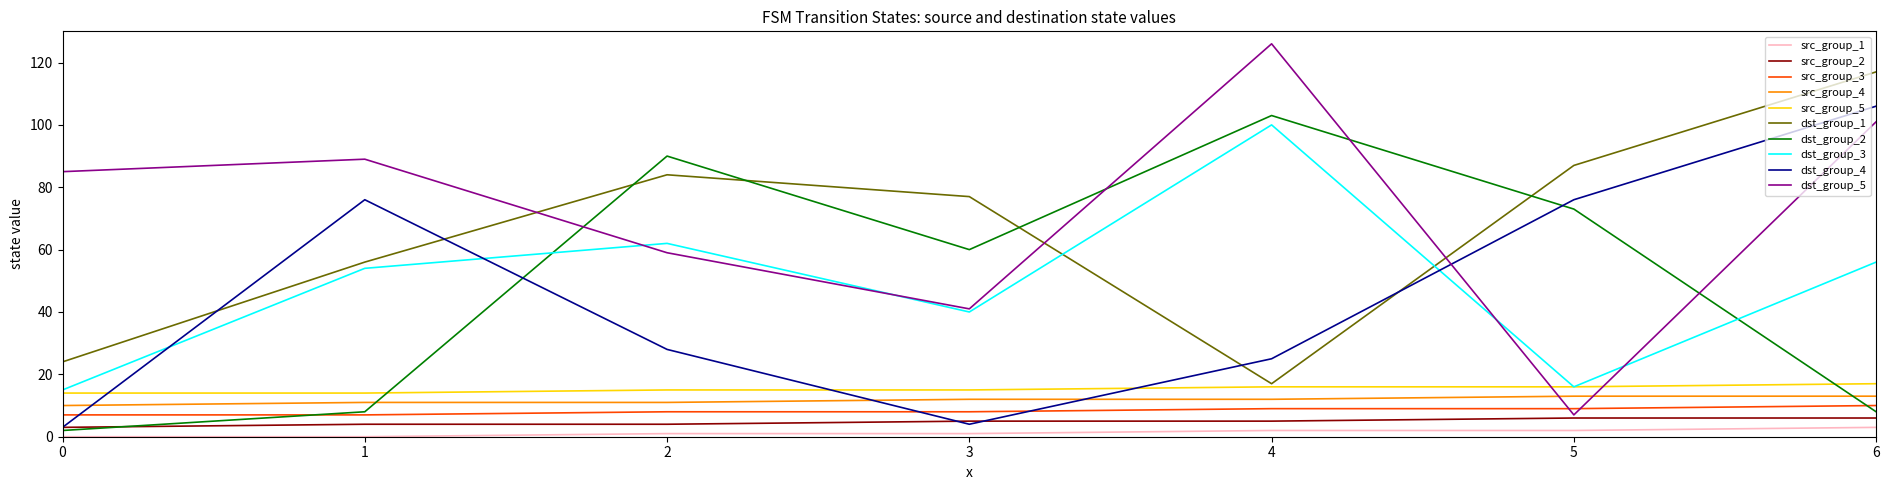

Which series has the largest total across all categories?

dst_group_5